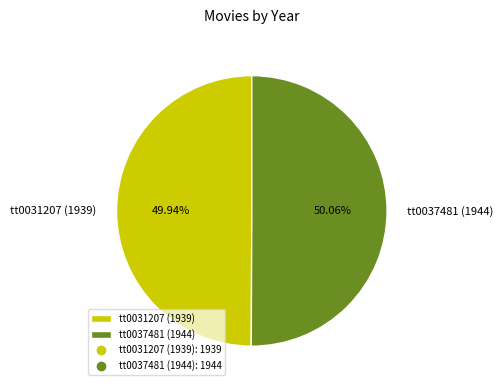

Count the number of slices in the pie.

2